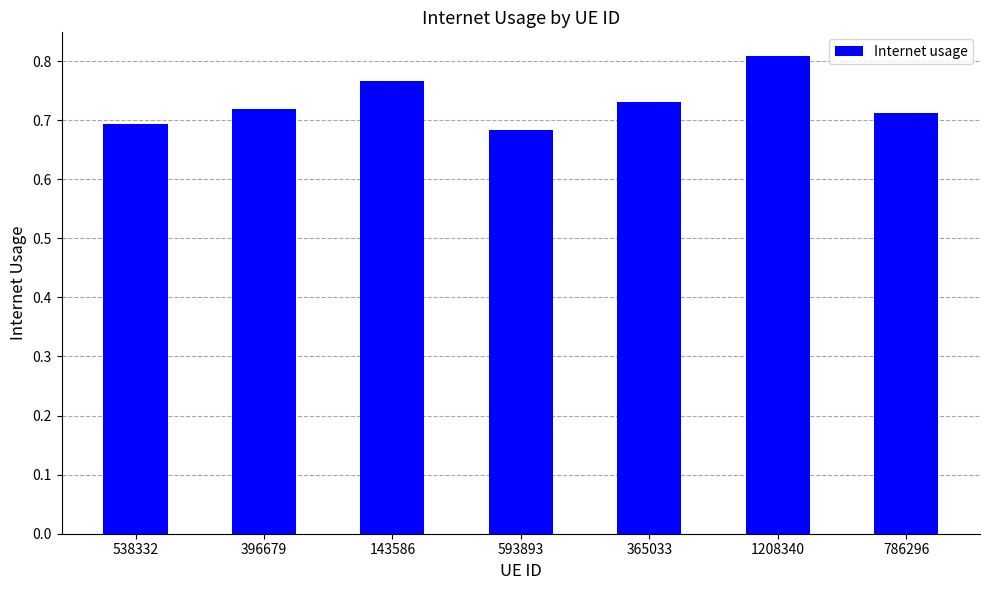

What is the label of the 6th bar from the left?

1208340